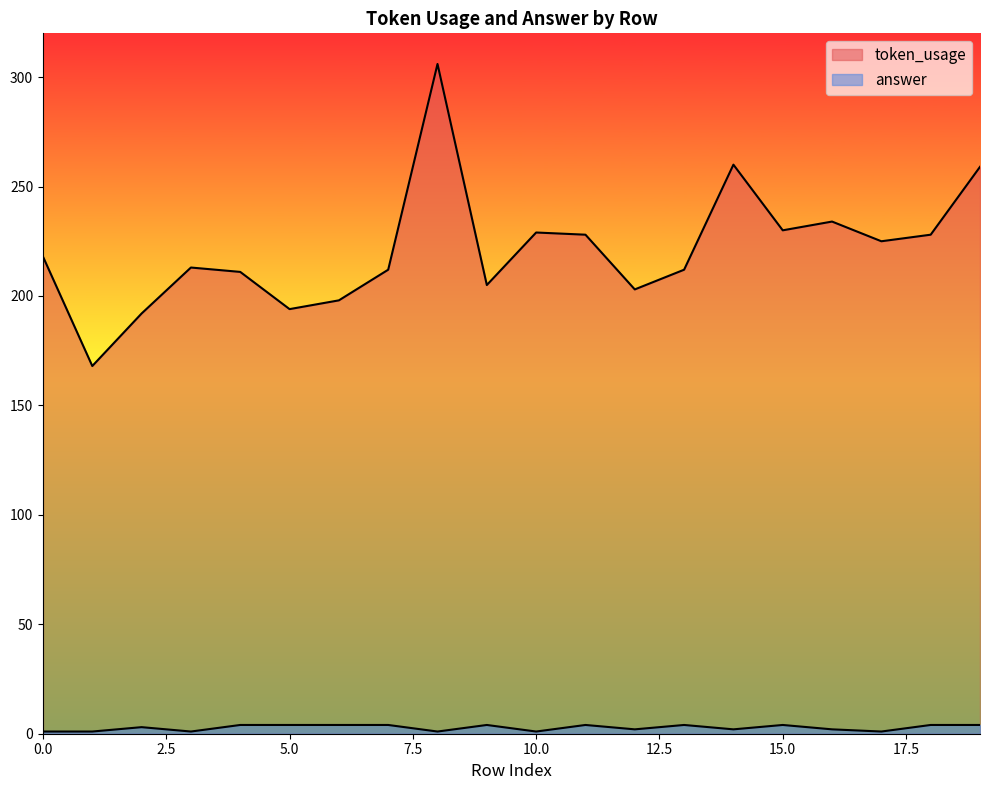

What is the spread (max minus min) of values at 11?

224